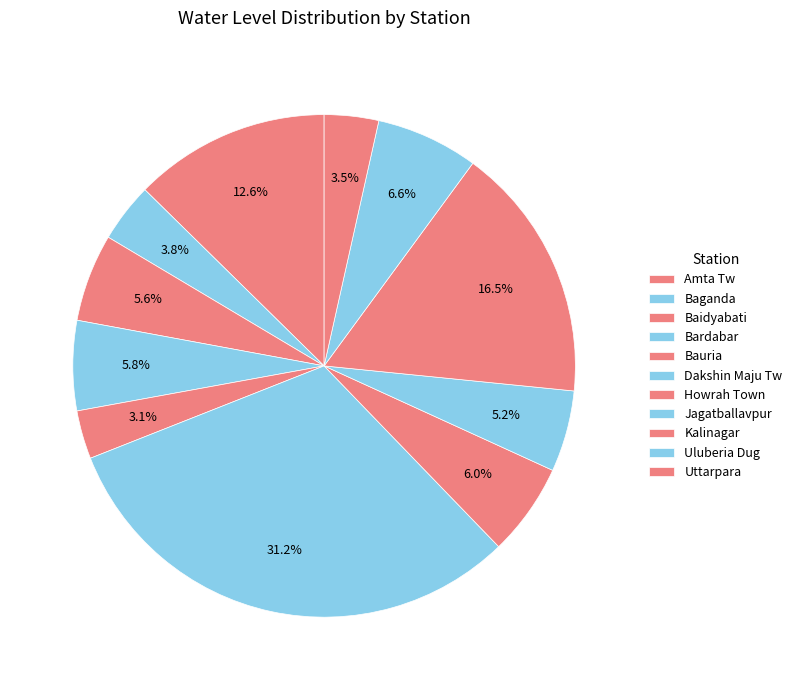

What is the smallest slice in the pie chart?

Bauria